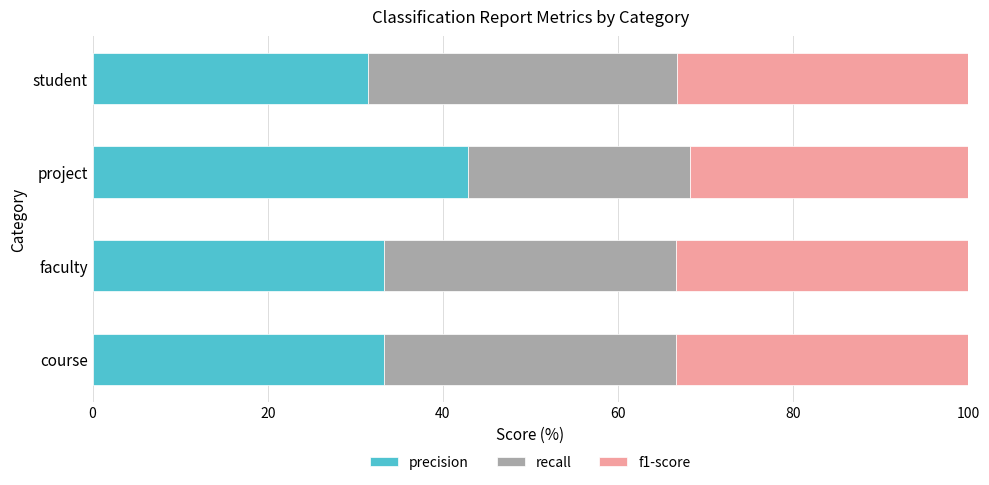

Which category has the highest value in the precision series?

project